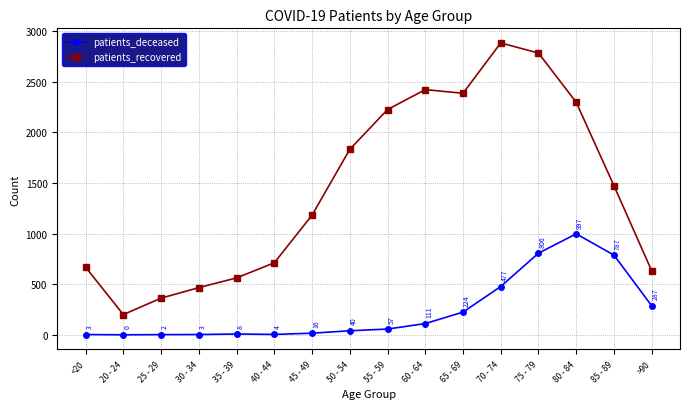

Count the number of data series in this chart.

2